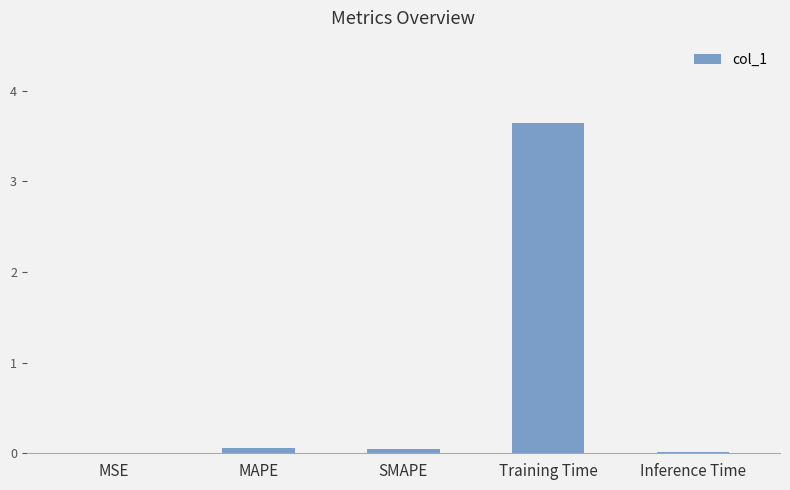

The chart shows a value of 3.6 at Training Time. True or false?

True